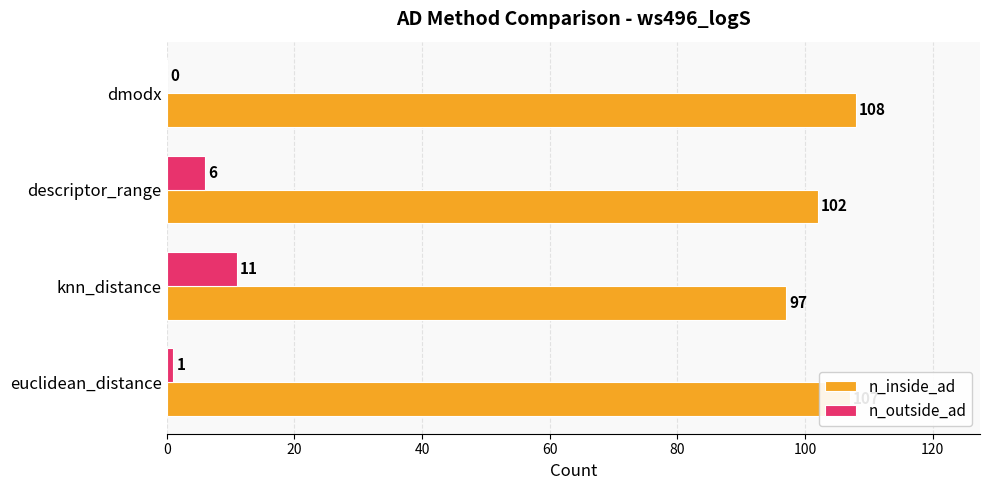

What is the total value across all series at knn_distance?

108